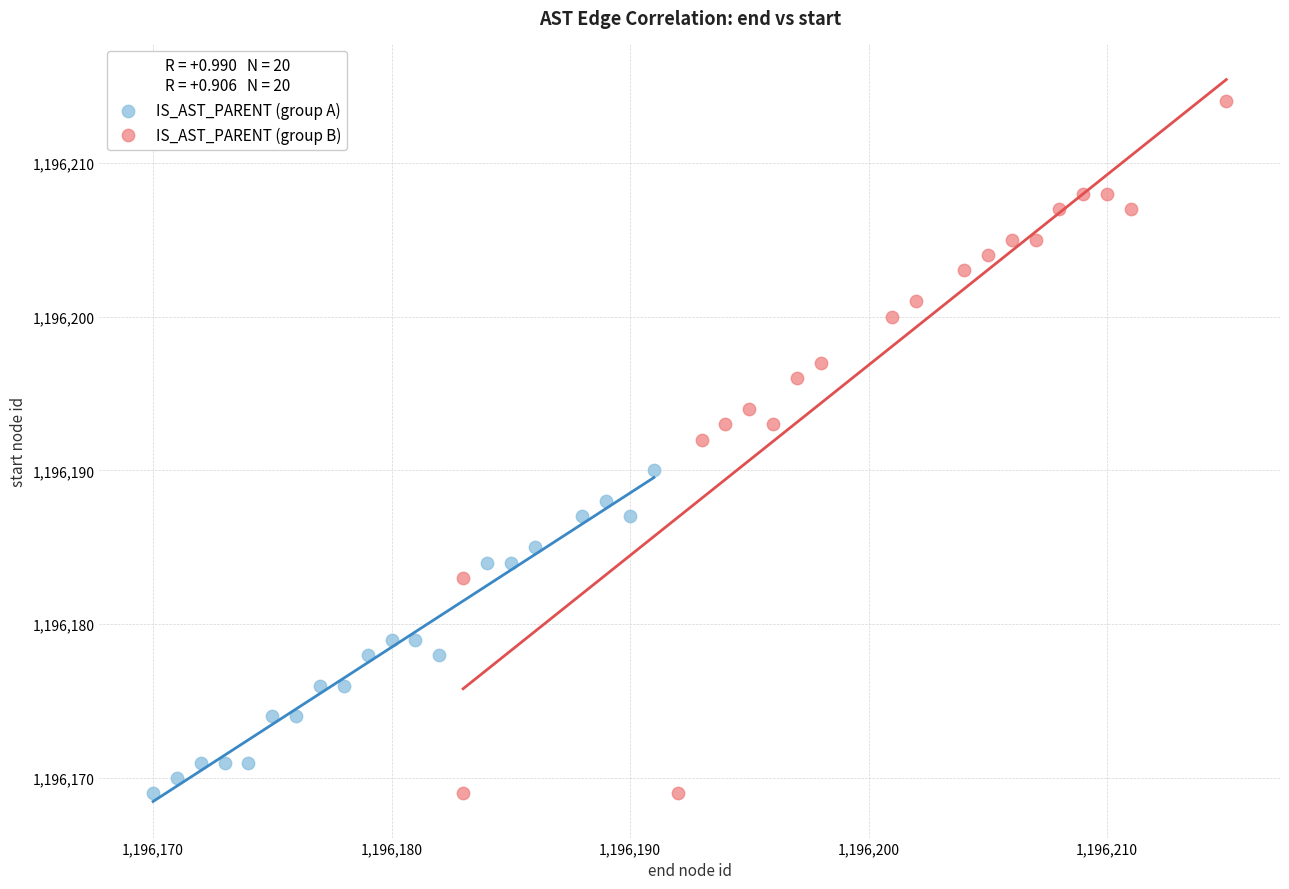

Which series reaches the maximum Y coordinate?

IS_AST_PARENT (group B)